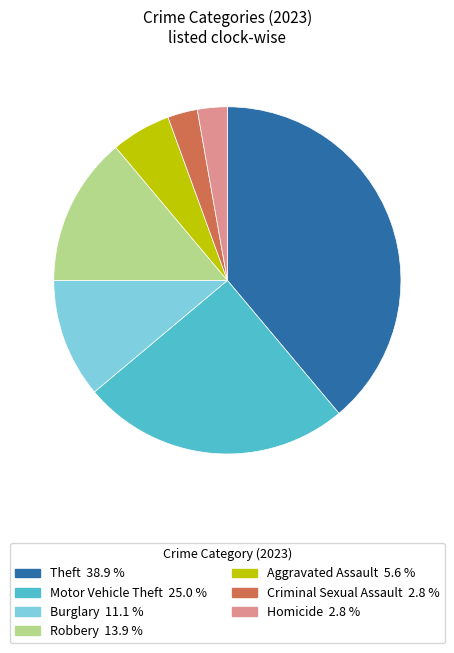

Is there a majority slice in this chart?

No